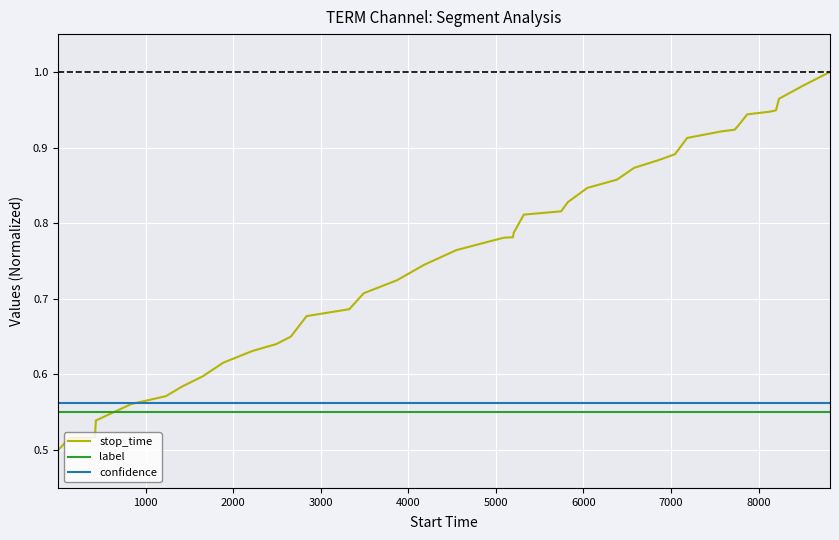

Which series has the largest total across all categories?

stop_time